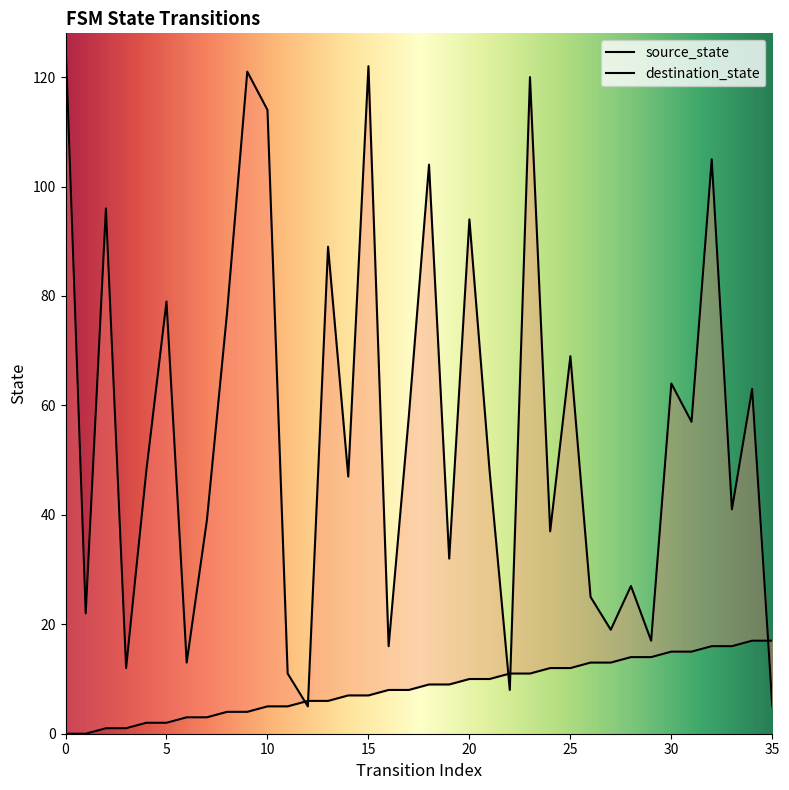

What value does the source_state series have at 30, to the nearest 5?

15